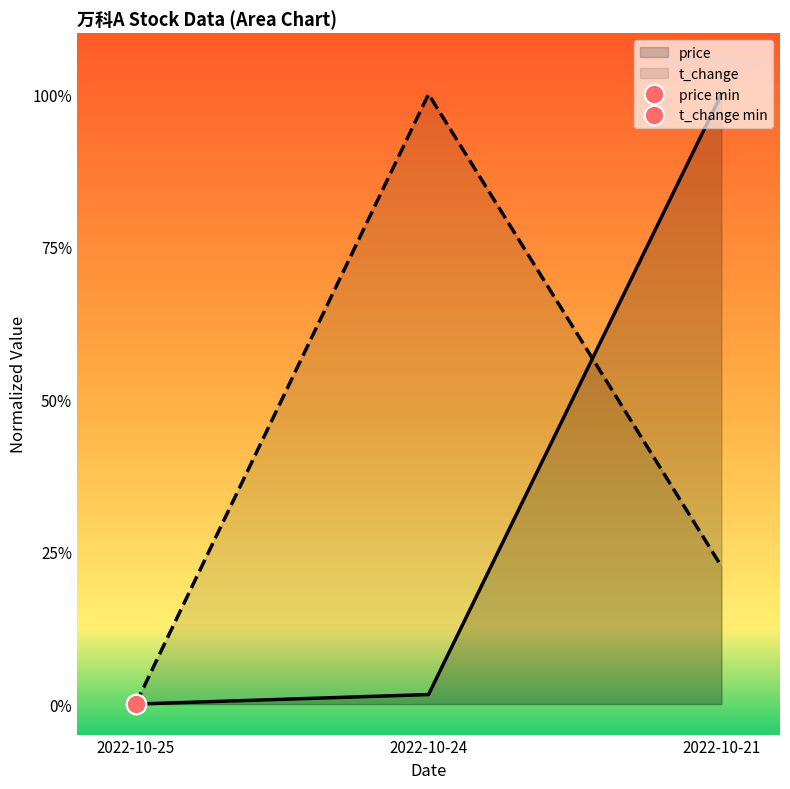

Rank the series by their maximum value, from lowest to highest.

t_change, price